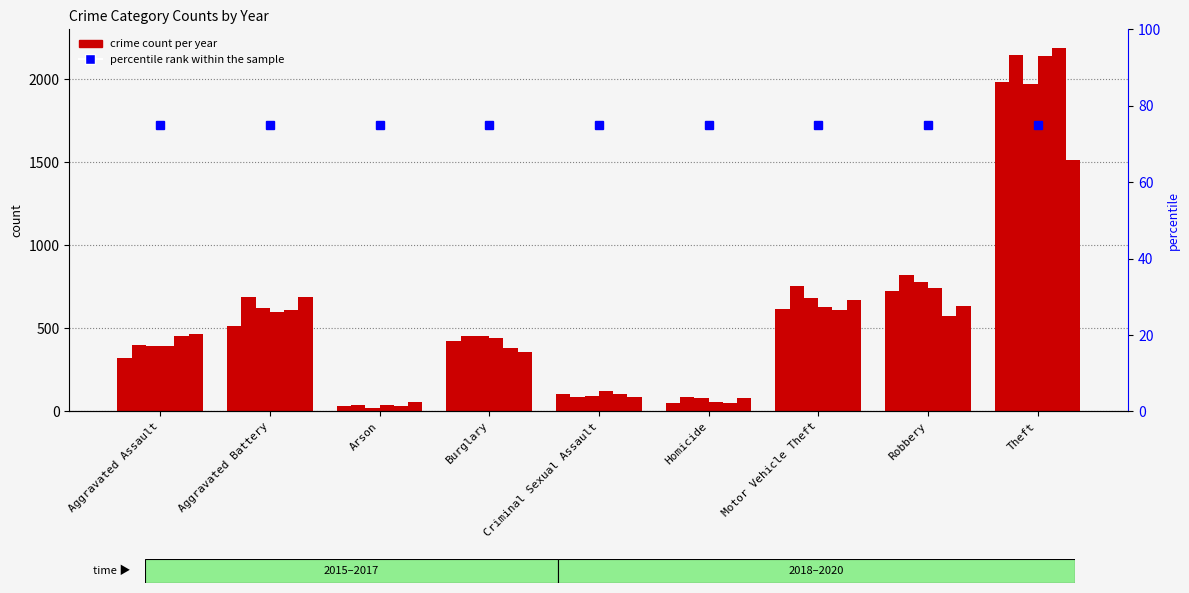

What is the maximum value shown in the chart?

2190